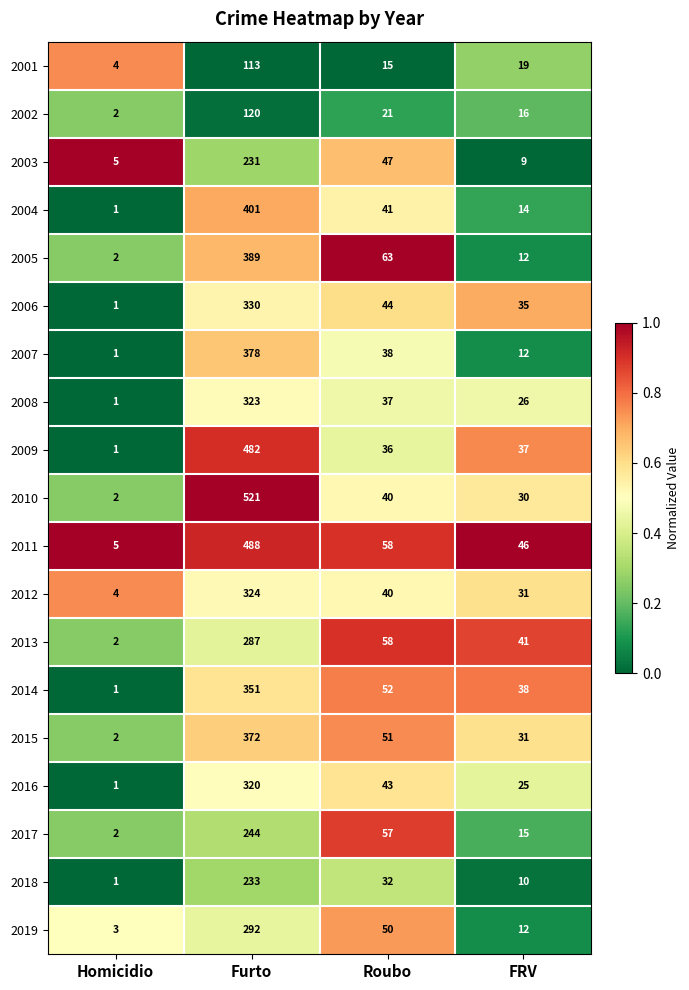

Is it true that 2013 equals 72 at FRV?

False